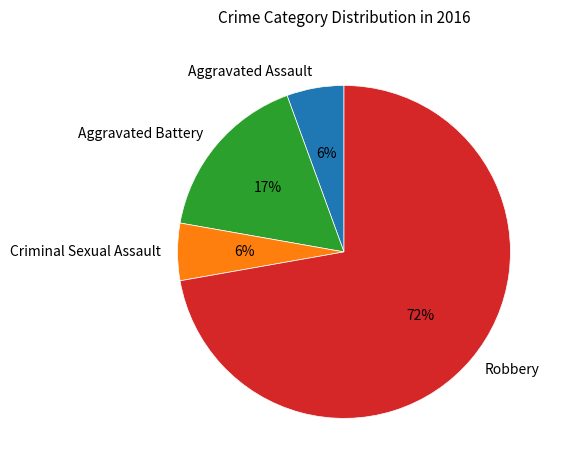

Which slice is the largest?

Robbery